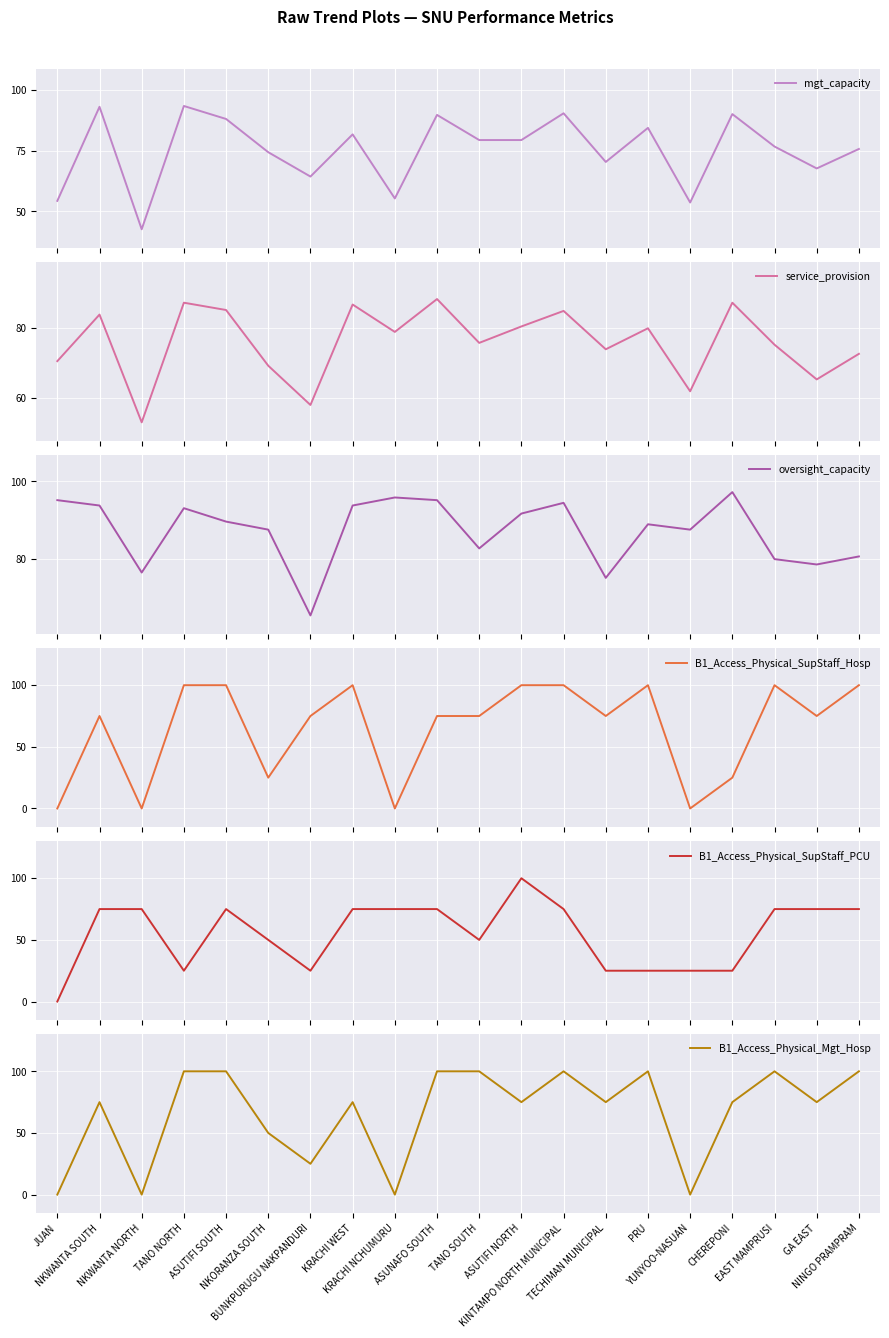

Reading right to left, extract all data points from this chart.

mgt_capacity: NINGO PRAMPRAM=75.7	GA EAST=67.7	EAST MAMPRUSI=76.7	CHEREPONI=90.0	YUNYOO-NASUAN=53.7	PRU=84.3	TECHIMAN MUNICIPAL=70.3	KINTAMPO NORTH MUNICIPAL=90.3	ASUTIFI NORTH=79.3	TANO SOUTH=79.3	ASUNAFO SOUTH=89.7	KRACHI NCHUMURU=55.3	KRACHI WEST=81.7	BUNKPURUGU NAKPANDURI=64.3	NKORANZA SOUTH=74.3	ASUTIFI SOUTH=88.0	TANO NORTH=93.3	NKWANTA NORTH=42.7	NKWANTA SOUTH=93.0	JUAN=54.3
service_provision: NINGO PRAMPRAM=72.7	GA EAST=65.4	EAST MAMPRUSI=75.3	CHEREPONI=87.2	YUNYOO-NASUAN=62.0	PRU=79.9	TECHIMAN MUNICIPAL=74.0	KINTAMPO NORTH MUNICIPAL=84.9	ASUTIFI NORTH=80.5	TANO SOUTH=75.8	ASUNAFO SOUTH=88.3	KRACHI NCHUMURU=78.9	KRACHI WEST=86.7	BUNKPURUGU NAKPANDURI=58.1	NKORANZA SOUTH=69.3	ASUTIFI SOUTH=85.2	TANO NORTH=87.2	NKWANTA NORTH=53.1	NKWANTA SOUTH=83.9	JUAN=70.6
oversight_capacity: NINGO PRAMPRAM=80.6	GA EAST=78.5	EAST MAMPRUSI=79.9	CHEREPONI=97.2	YUNYOO-NASUAN=87.5	PRU=88.9	TECHIMAN MUNICIPAL=75.0	KINTAMPO NORTH MUNICIPAL=94.4	ASUTIFI NORTH=91.7	TANO SOUTH=82.6	ASUNAFO SOUTH=95.1	KRACHI NCHUMURU=95.8	KRACHI WEST=93.8	BUNKPURUGU NAKPANDURI=65.3	NKORANZA SOUTH=87.5	ASUTIFI SOUTH=89.6	TANO NORTH=93.1	NKWANTA NORTH=76.4	NKWANTA SOUTH=93.8	JUAN=95.1
B1_Access_Physical_SupStaff_Hosp: NINGO PRAMPRAM=100.0	GA EAST=75.0	EAST MAMPRUSI=100.0	CHEREPONI=25.0	YUNYOO-NASUAN=0.0	PRU=100.0	TECHIMAN MUNICIPAL=75.0	KINTAMPO NORTH MUNICIPAL=100.0	ASUTIFI NORTH=100.0	TANO SOUTH=75.0	ASUNAFO SOUTH=75.0	KRACHI NCHUMURU=0.0	KRACHI WEST=100.0	BUNKPURUGU NAKPANDURI=75.0	NKORANZA SOUTH=25.0	ASUTIFI SOUTH=100.0	TANO NORTH=100.0	NKWANTA NORTH=0.0	NKWANTA SOUTH=75.0	JUAN=0.0
B1_Access_Physical_SupStaff_PCU: NINGO PRAMPRAM=75.0	GA EAST=75.0	EAST MAMPRUSI=75.0	CHEREPONI=25.0	YUNYOO-NASUAN=25.0	PRU=25.0	TECHIMAN MUNICIPAL=25.0	KINTAMPO NORTH MUNICIPAL=75.0	ASUTIFI NORTH=100.0	TANO SOUTH=50.0	ASUNAFO SOUTH=75.0	KRACHI NCHUMURU=75.0	KRACHI WEST=75.0	BUNKPURUGU NAKPANDURI=25.0	NKORANZA SOUTH=50.0	ASUTIFI SOUTH=75.0	TANO NORTH=25.0	NKWANTA NORTH=75.0	NKWANTA SOUTH=75.0	JUAN=0.0
B1_Access_Physical_Mgt_Hosp: NINGO PRAMPRAM=100.0	GA EAST=75.0	EAST MAMPRUSI=100.0	CHEREPONI=75.0	YUNYOO-NASUAN=0.0	PRU=100.0	TECHIMAN MUNICIPAL=75.0	KINTAMPO NORTH MUNICIPAL=100.0	ASUTIFI NORTH=75.0	TANO SOUTH=100.0	ASUNAFO SOUTH=100.0	KRACHI NCHUMURU=0.0	KRACHI WEST=75.0	BUNKPURUGU NAKPANDURI=25.0	NKORANZA SOUTH=50.0	ASUTIFI SOUTH=100.0	TANO NORTH=100.0	NKWANTA NORTH=0.0	NKWANTA SOUTH=75.0	JUAN=0.0